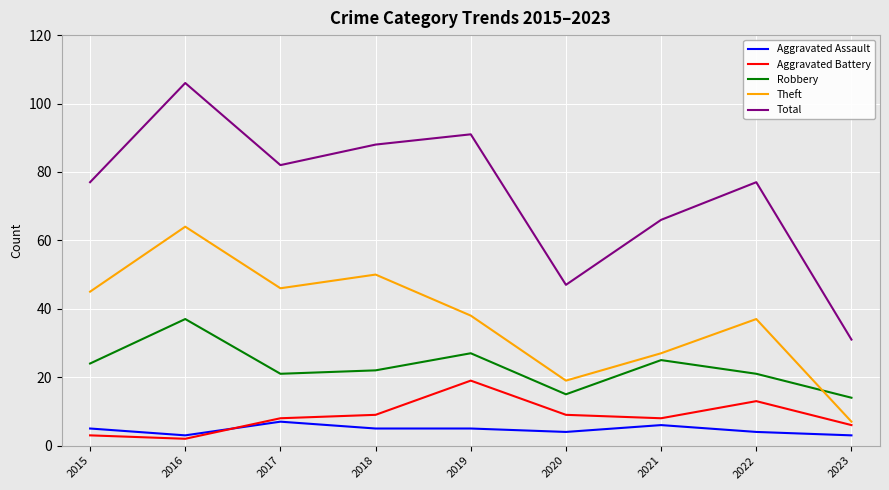

What is the spread (max minus min) of values at 2018?

83